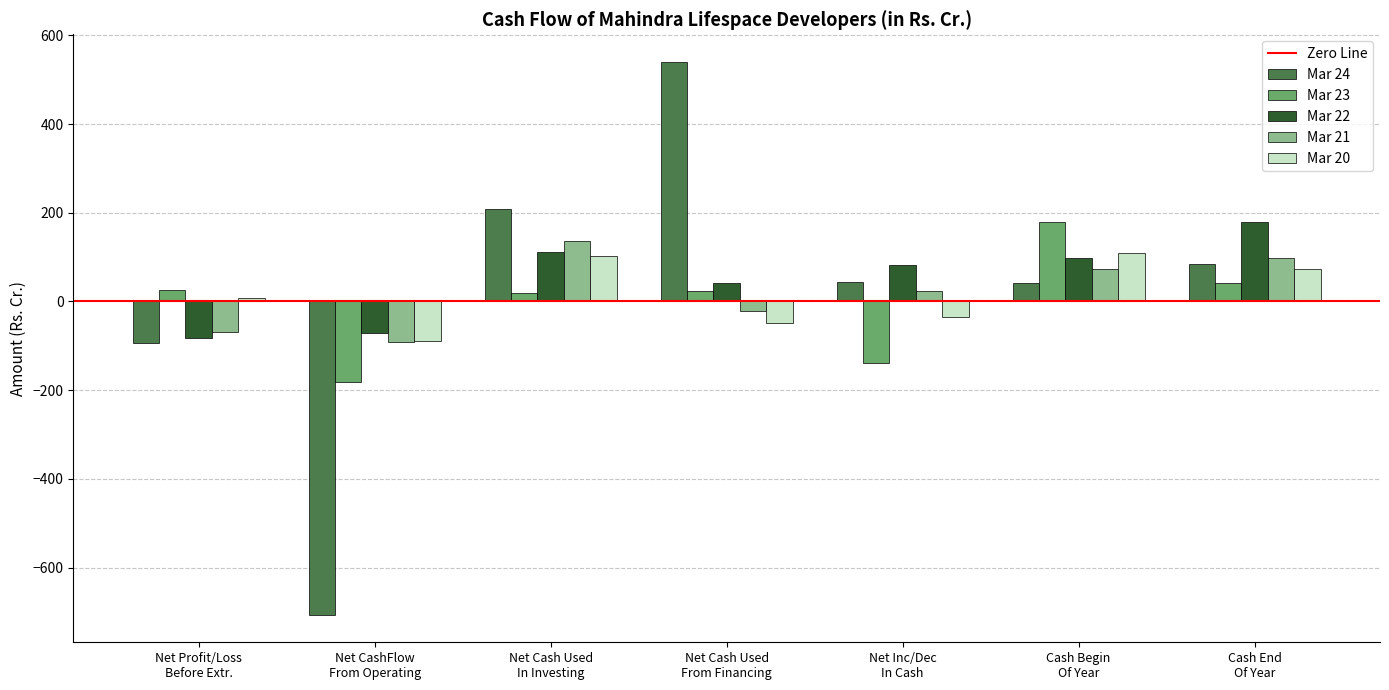

Where is Mar 23 nearest to the value 0?

Net Cash Used
In Investing